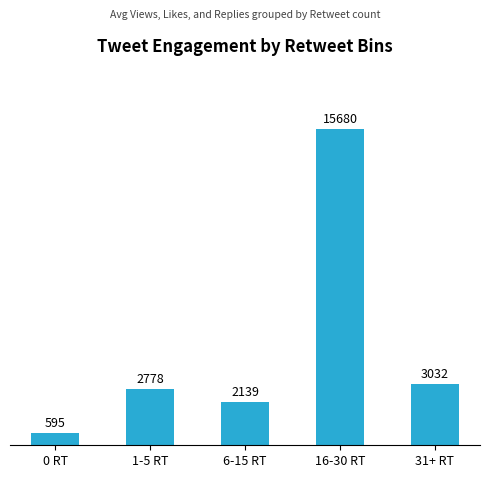

Rank the categories by value from highest to lowest.

16-30 RT, 31+ RT, 1-5 RT, 6-15 RT, 0 RT